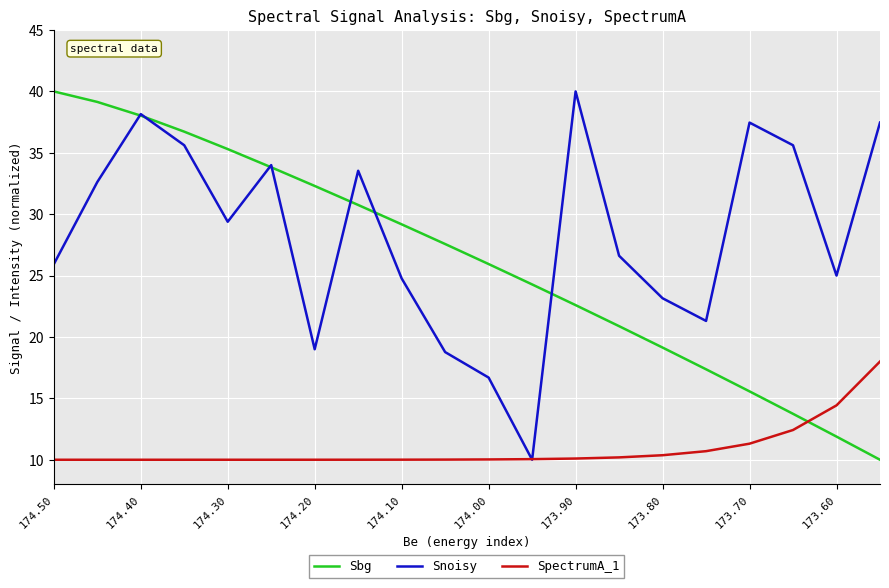

Which series has the largest total across all categories?

Snoisy